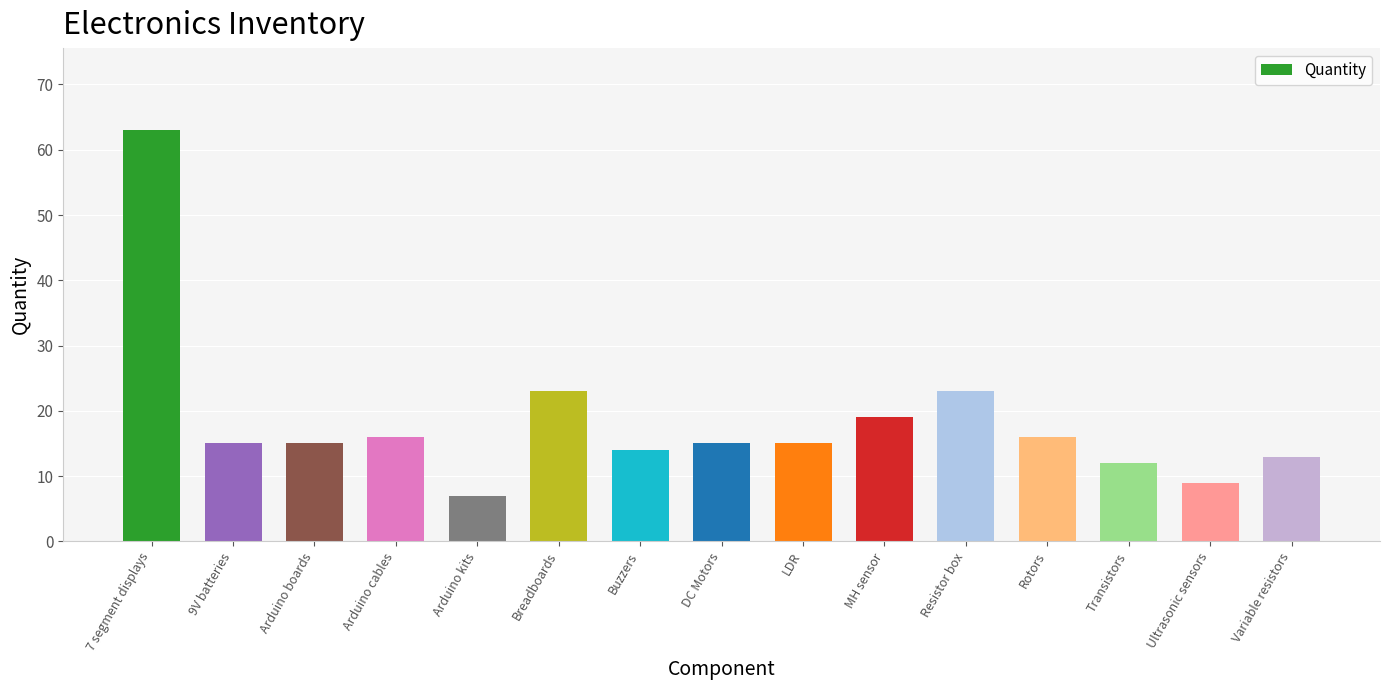

Which has a higher value, Rotors or Arduino boards?

Rotors